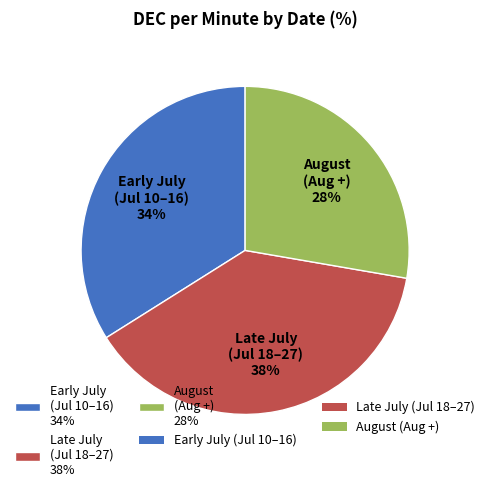

Combined, do August (Aug +) 28% and Early July (Jul 10–16) 34% account for over 50%?

Yes